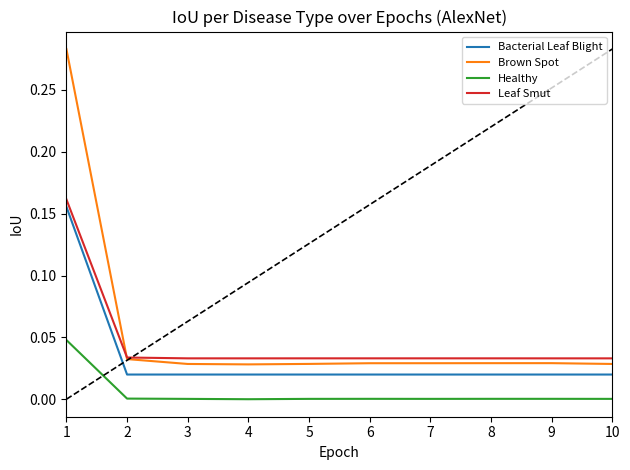

True or false: Leaf Smut and Bacterial Leaf Blight cross at least once.

False